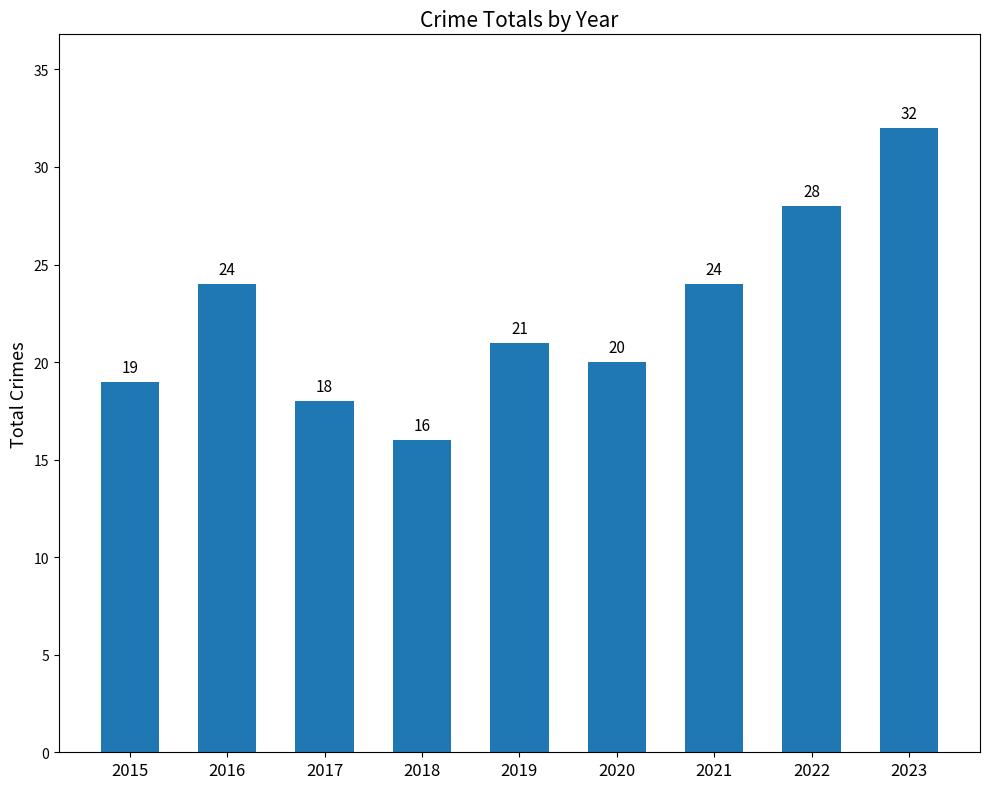

Read the value at 2021, to the nearest 5.

25